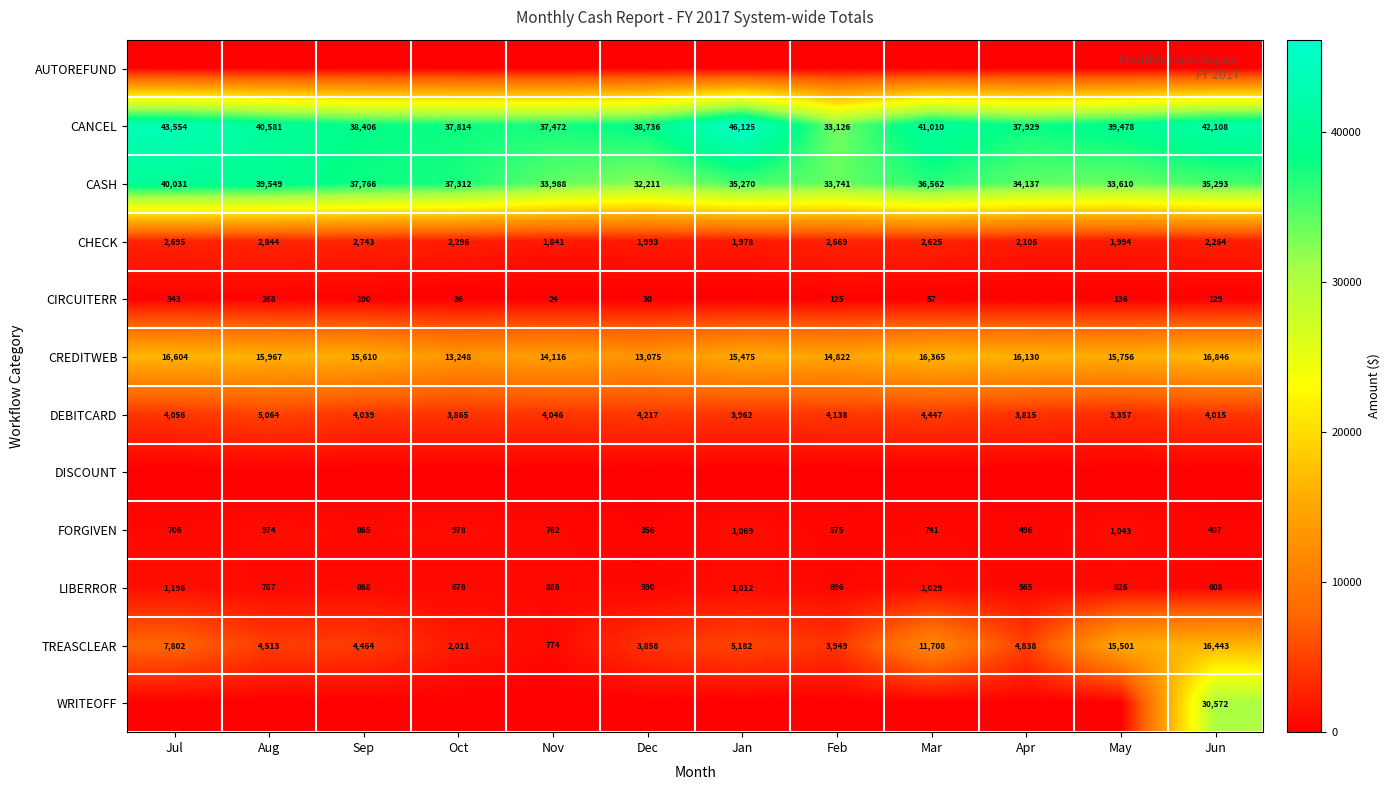

At which category is the sum across all series the highest?

Jun